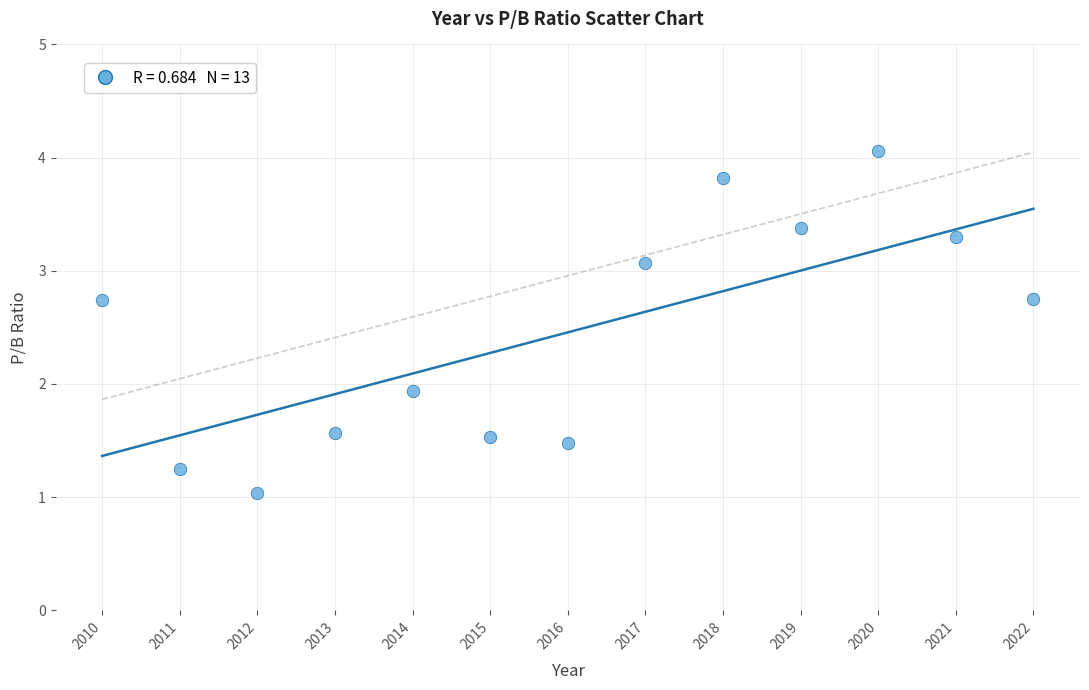

What Y value in the scatter plot is closest to 2?

1.9